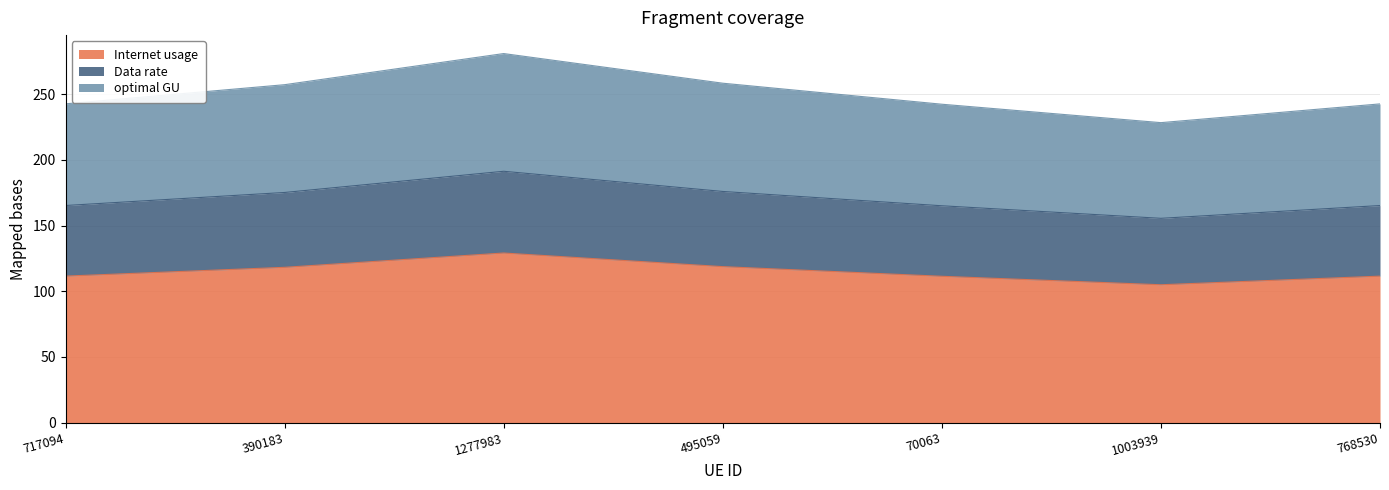

The Internet usage series shows 159.1 at 390183. True or false?

False